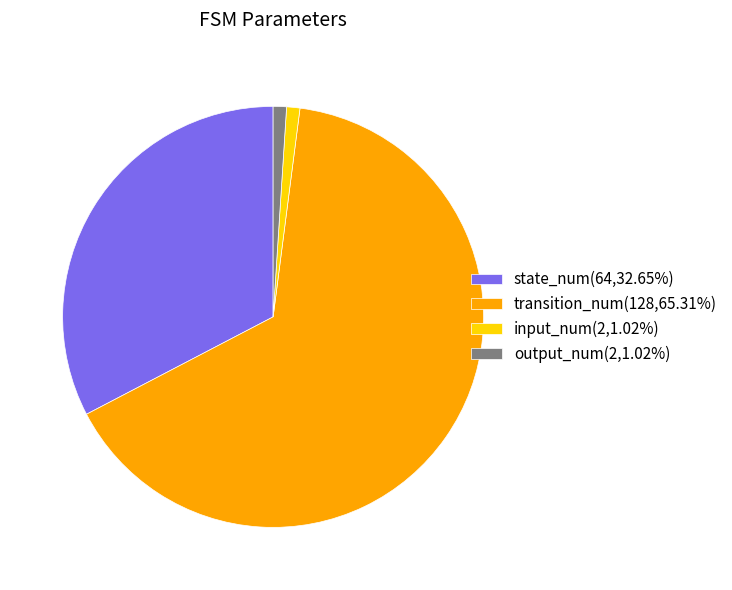

How many segments does this pie chart have?

4